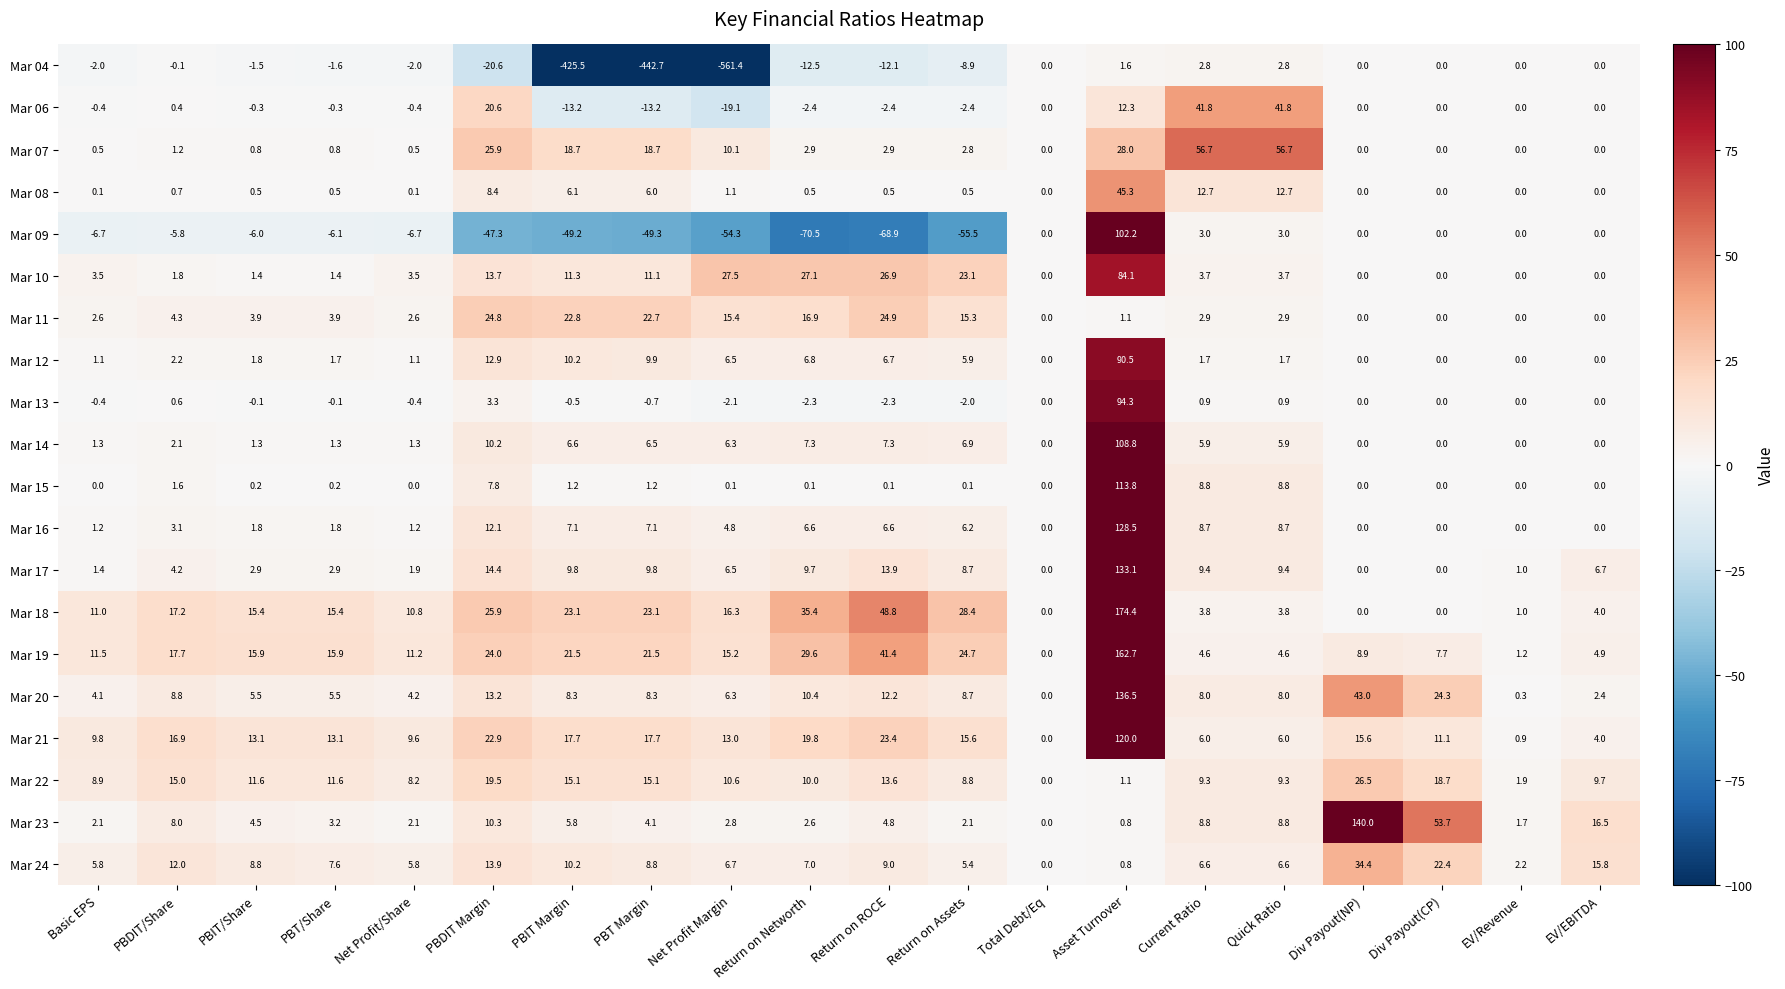

What is the difference between the maximum and second lowest values in the Mar 06 series?

55.0